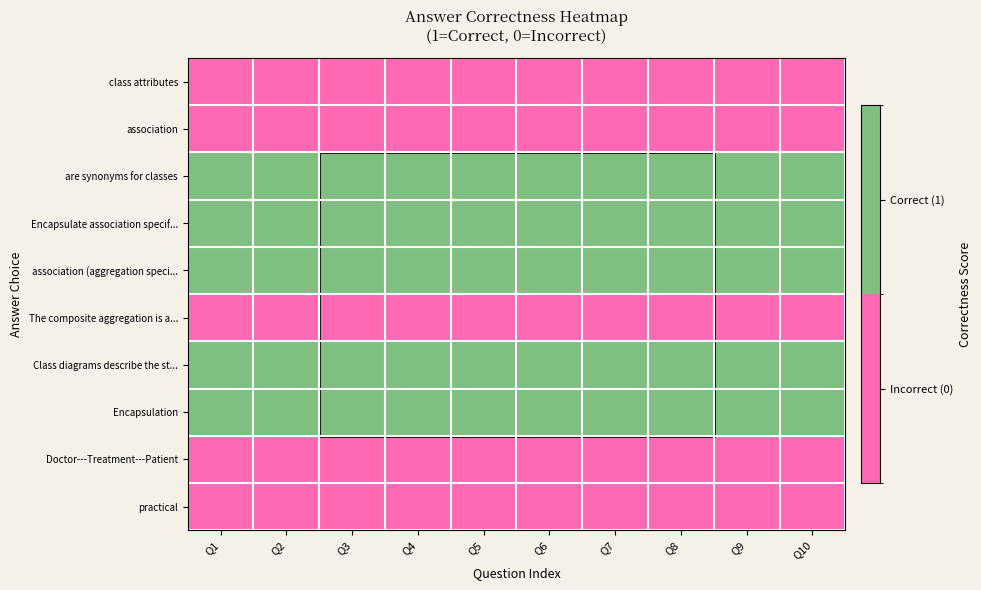

Which category has the highest value across all series?

Q1